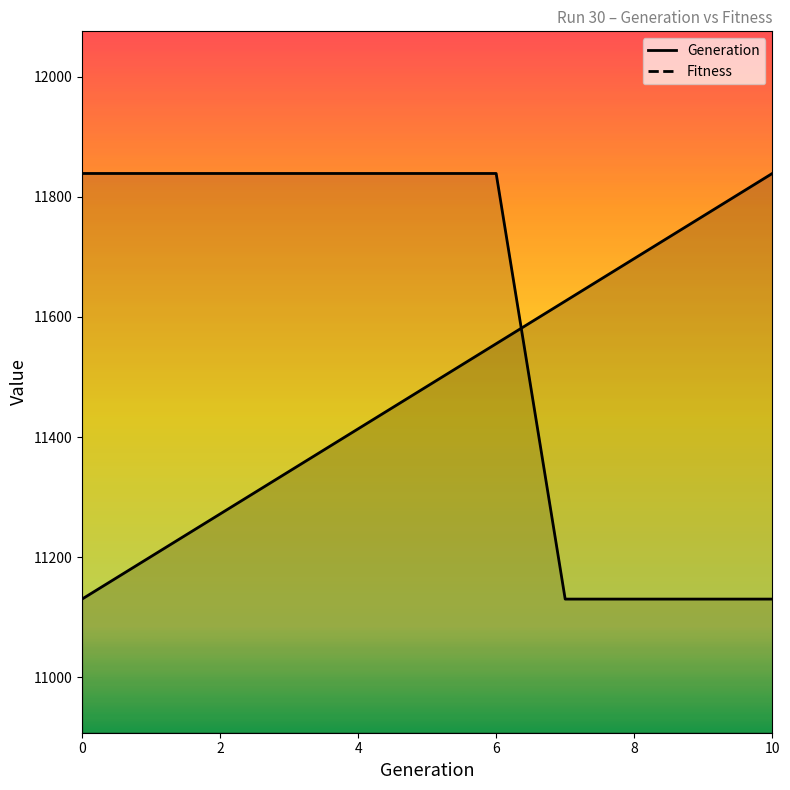

List the series in order of their peak value, lowest first.

Generation, Fitness